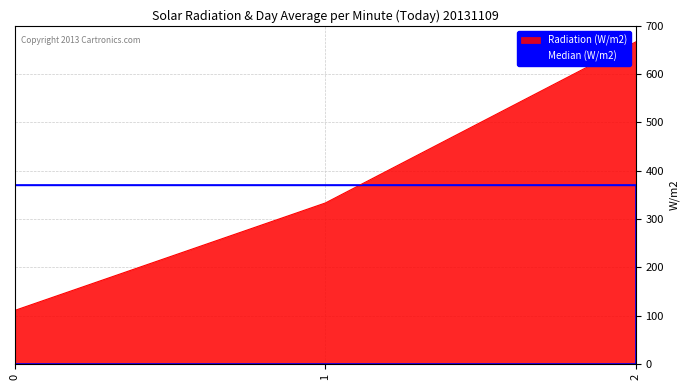

Rank the categories by value from highest to lowest.

2, 1, 0